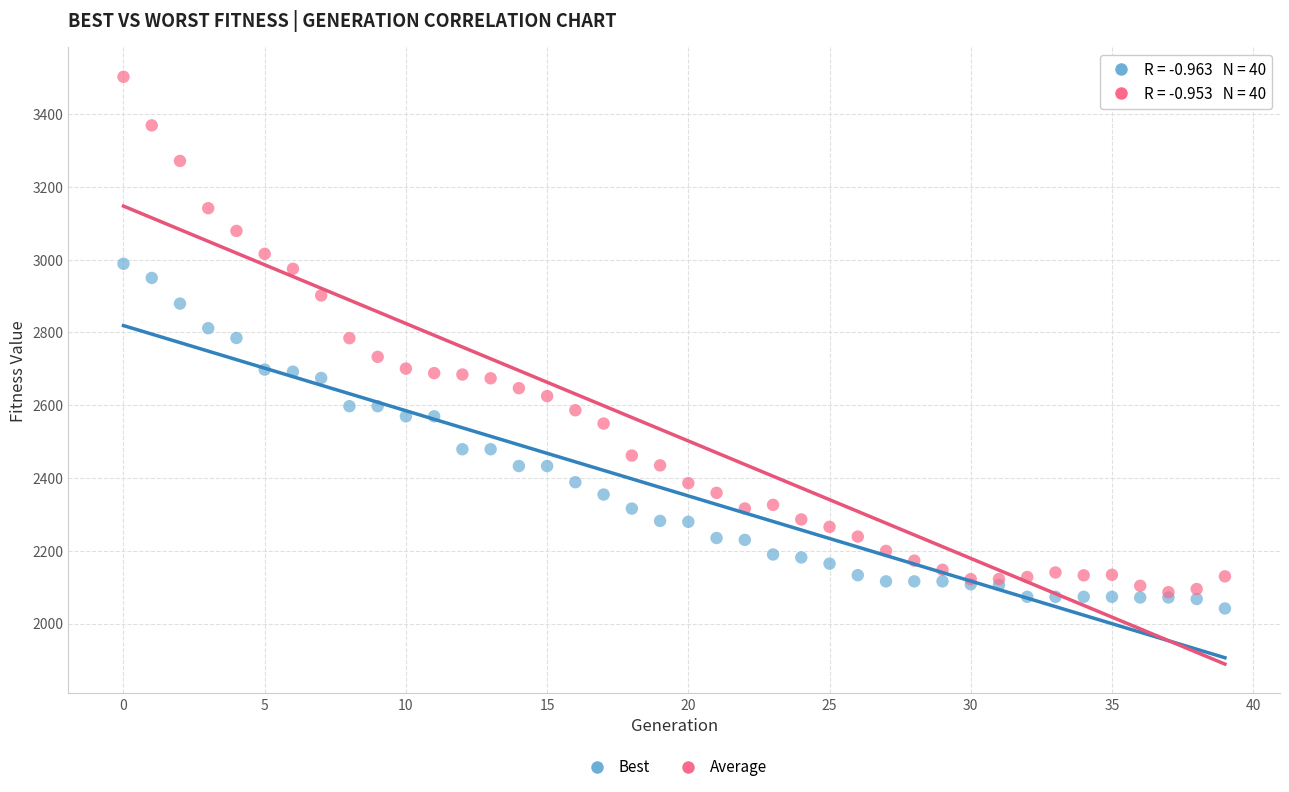

Which series has the widest spread of Y values?

Average